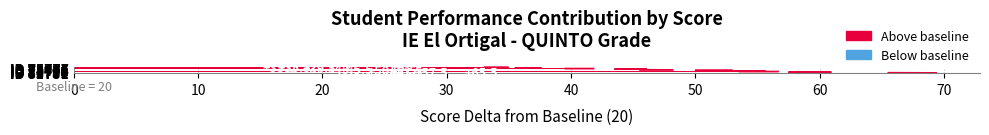

What is the difference between the maximum and minimum values?

32.5